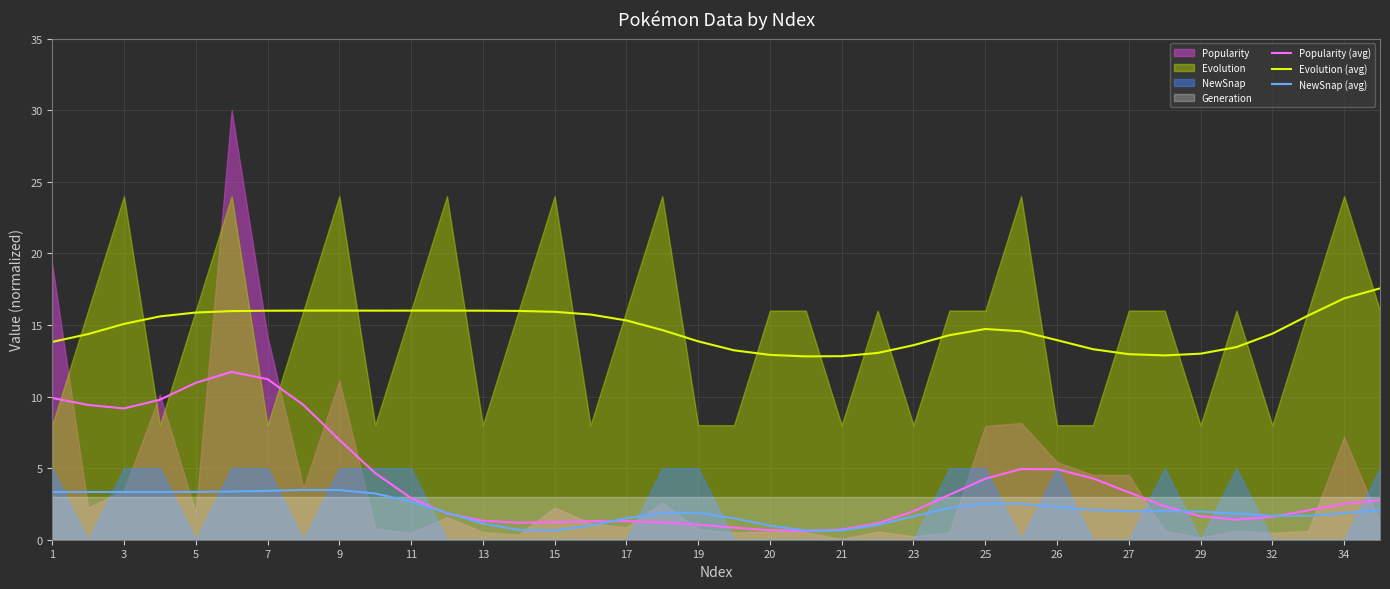

True or false: Evolution (avg) has a value of 17.8 at 23.

False